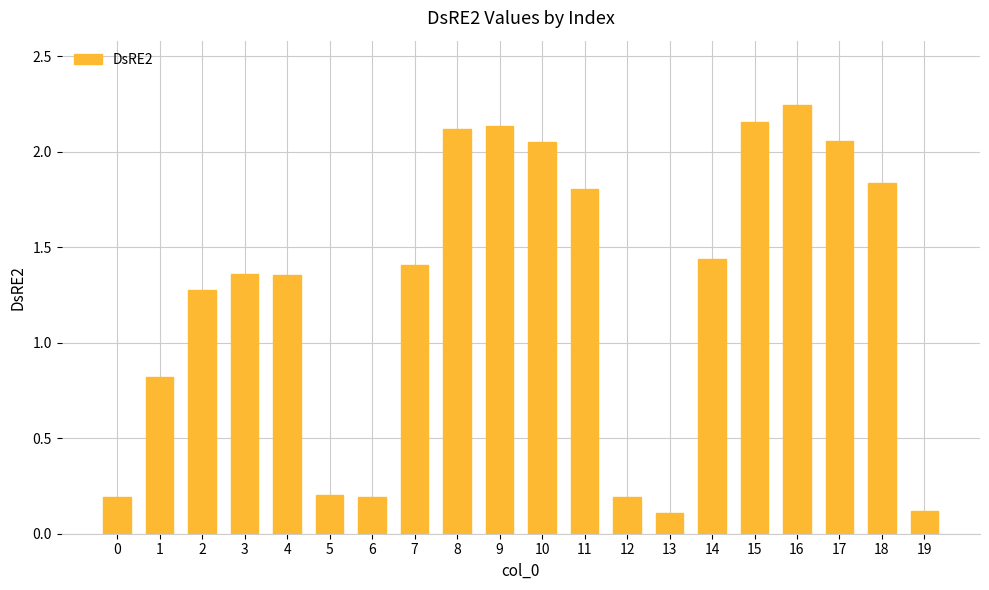

Which category has the highest value across all series?

16